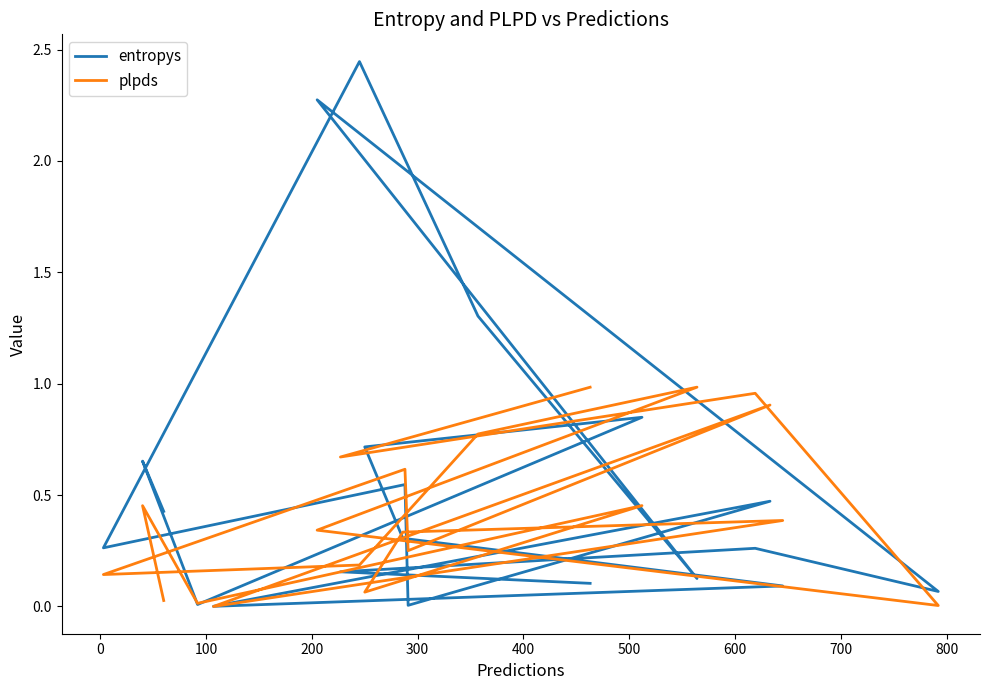

Which series has the largest total across all categories?

entropys